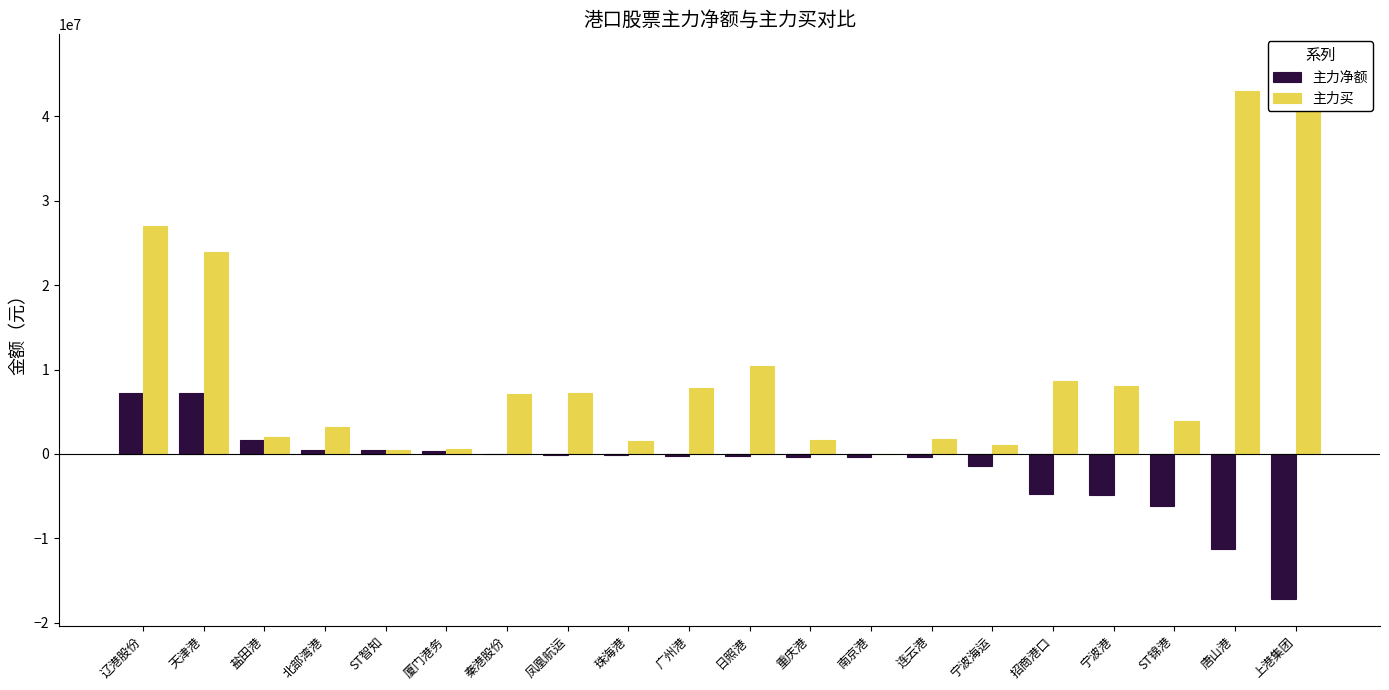

Reading left to right, what are all the values shown in this chart?

主力净额: 辽港股份=7216909	天津港=7198465	盐田港=1664721	北部湾港=417498	ST智知=416237	厦门港务=286732	秦港股份=-51260	凤凰航运=-71600	珠海港=-147782	广州港=-212688	日照港=-277136	重庆港=-344547	南京港=-352717	连云港=-398869	宁波海运=-1392781	招商港口=-4734891	宁波港=-4907460	ST锦港=-6196632	唐山港=-11305932	上港集团=-17179752
主力买: 辽港股份=27029620	天津港=23896933	盐田港=2001299	北部湾港=3228753	ST智知=416237	厦门港务=622732	秦港股份=7157092	凤凰航运=7175828	珠海港=1519355	广州港=7861613	日照港=10451776	重庆港=1607897	南京港=0	连云港=1793798	宁波海运=1075483	招商港口=8616806	宁波港=8096361	ST锦港=3862075	唐山港=43053425	上港集团=46542247